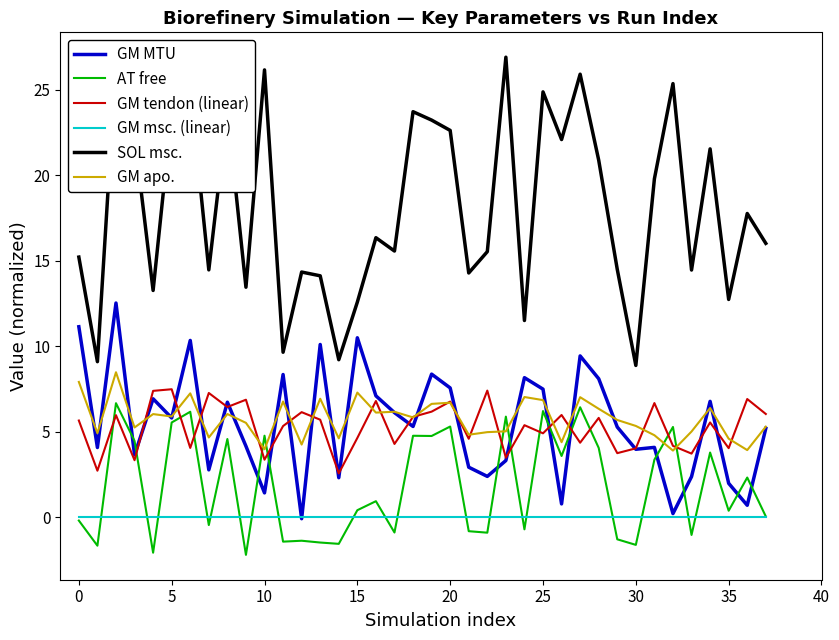

What is the greatest value displayed?

26.9